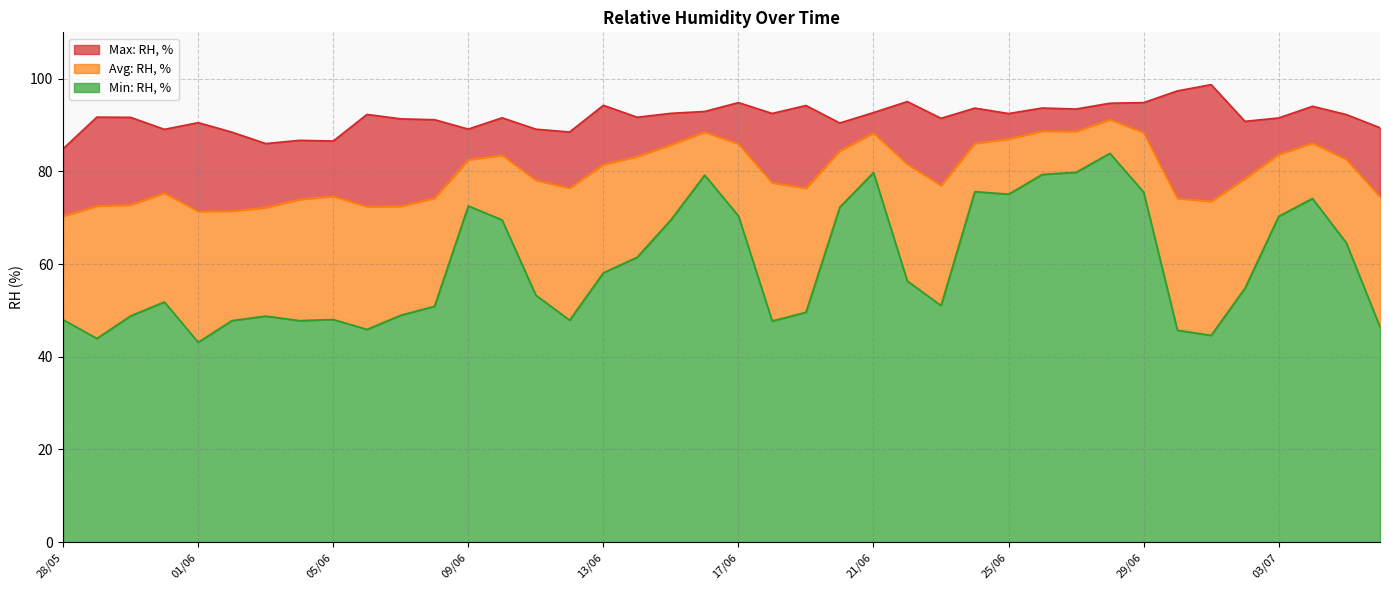

List the labels in order of Min: RH, % value, smallest first.

01/06, 29/05, 01/07, 30/06, 06/06, 06/07, 18/06, 04/06, 02/06, 12/06, 28/05, 05/06, 03/06, 30/05, 07/06, 19/06, 08/06, 23/06, 31/05, 11/06, 02/07, 22/06, 13/06, 14/06, 05/07, 10/06, 15/06, 03/07, 17/06, 20/06, 09/06, 04/07, 25/06, 29/06, 24/06, 16/06, 26/06, 21/06, 27/06, 28/06